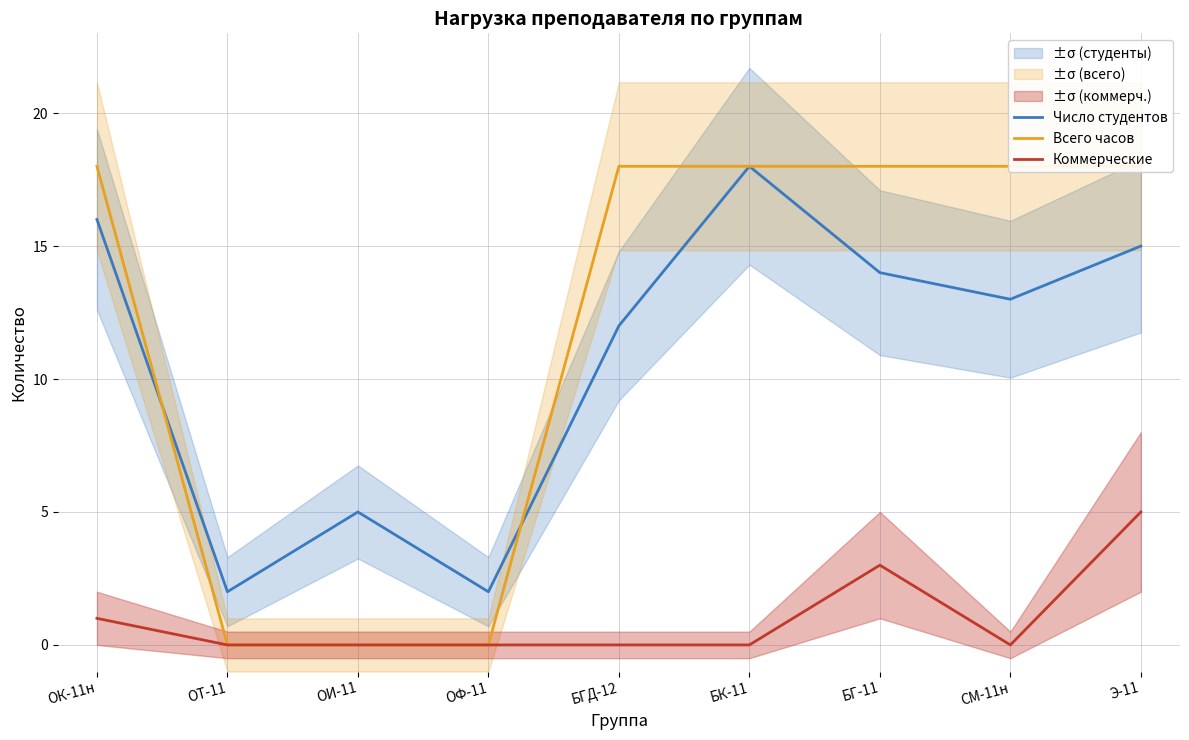

Reading right to left, list all the values displayed in this chart.

Число студентов: 15	13	14	18	12	2	5	2	16
Всего часов: 18	18	18	18	18	0	0	0	18
Коммерческие: 5	0	3	0	0	0	0	0	1